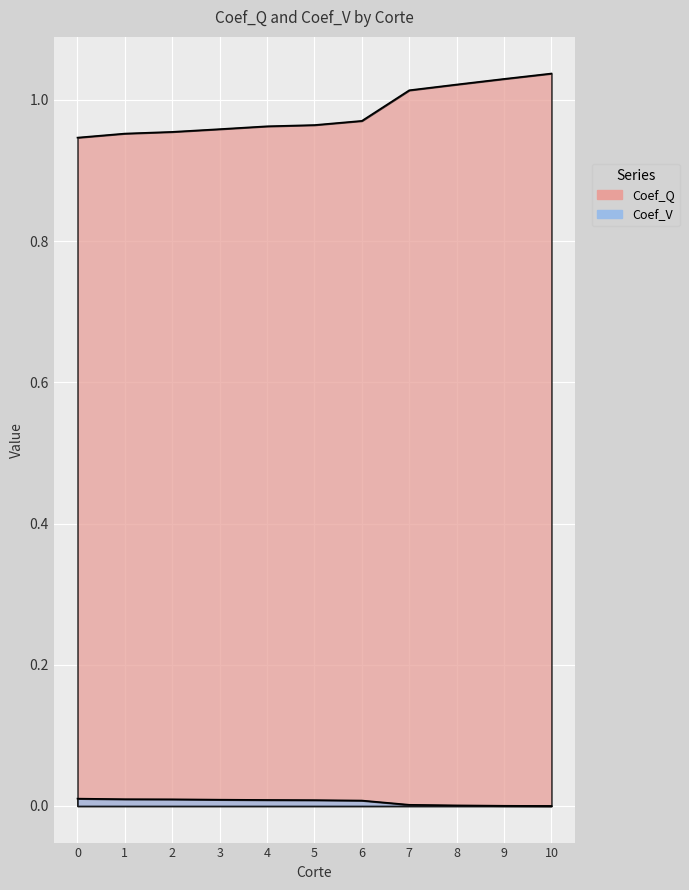

Is it true that Coef_V equals 0.0 at 3?

True